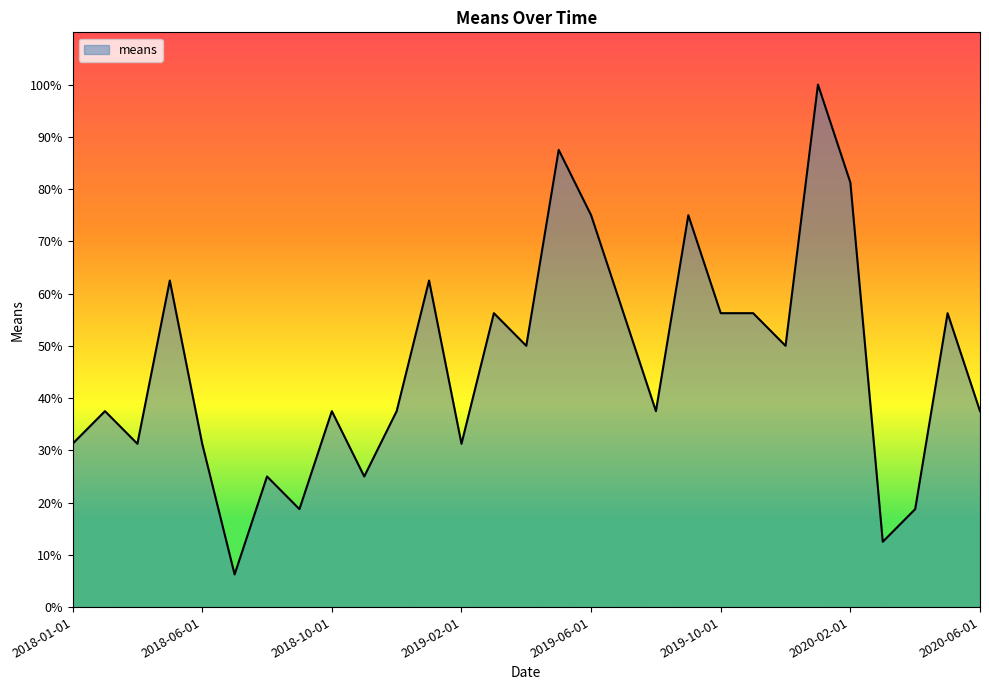

List the labels in order of value, smallest first.

2018-07-01, 2020-03-01, 2018-09-01, 2020-04-01, 2018-08-01, 2018-11-01, 2018-01-01, 2018-04-01, 2018-06-01, 2019-02-01, 2018-03-01, 2018-10-01, 2018-12-01, 2019-08-01, 2020-06-01, 2019-04-01, 2019-12-01, 2019-03-01, 2019-07-01, 2019-10-01, 2019-11-01, 2020-05-01, 2018-05-01, 2019-01-01, 2019-06-01, 2019-09-01, 2020-02-01, 2019-05-01, 2020-01-01